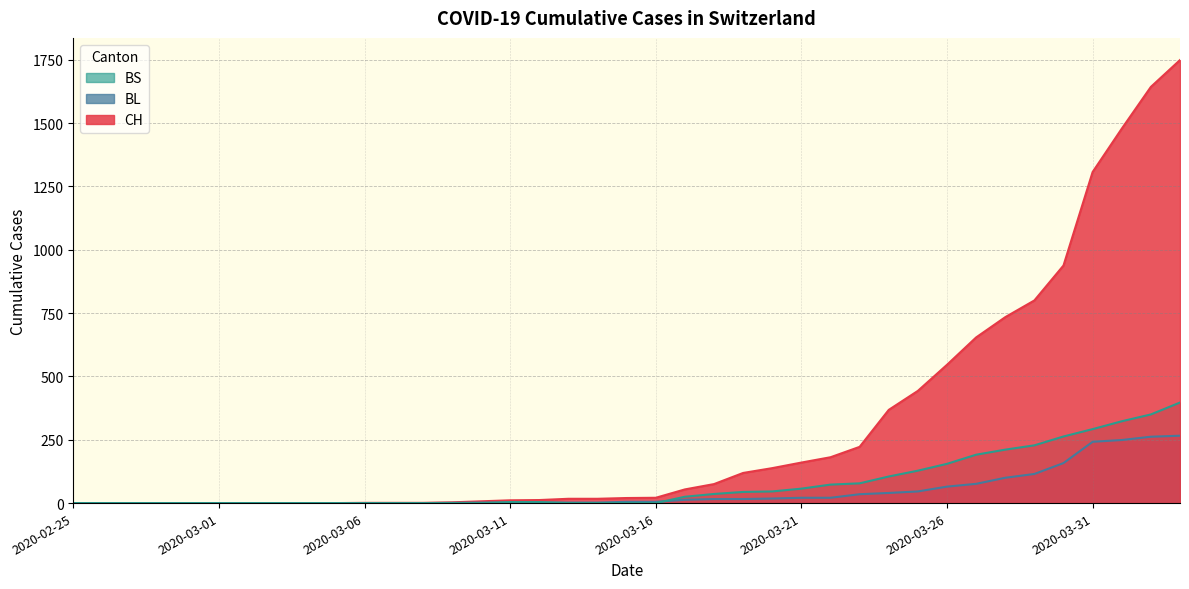

What are all the series names shown in the legend?

BS, BL, CH